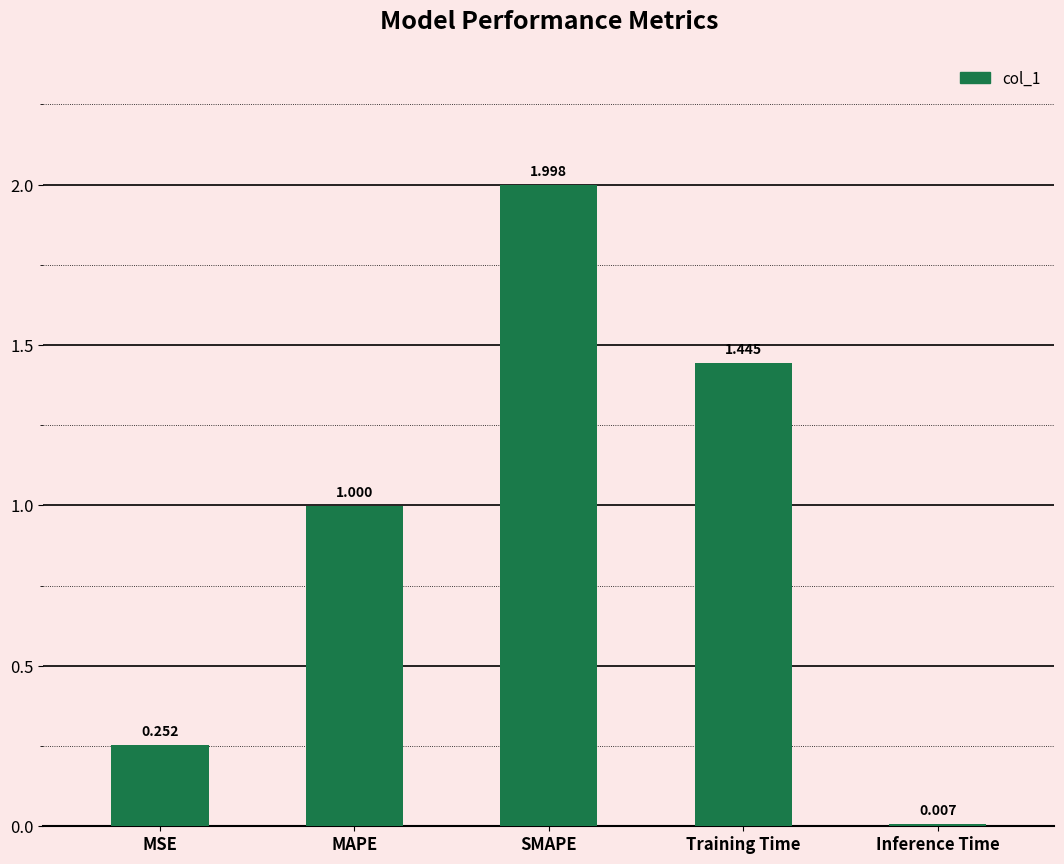

Does the chart contain stacked bars?

No